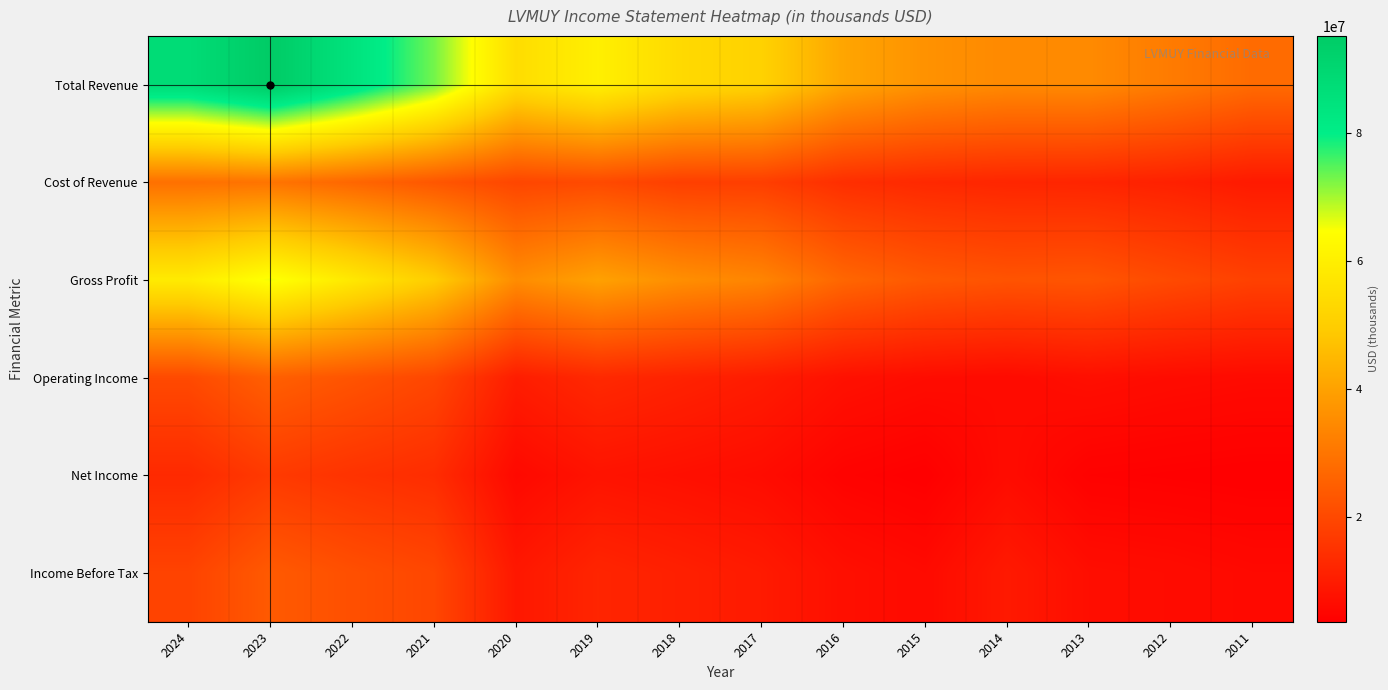

Reading right to left, list all the values displayed in this chart.

Total Revenue: 2011=27771200	2012=31382100	2013=34708900	2014=34593400	2015=36405800	2016=40796000	2017=51196000	2018=53613500	2019=60228900	2020=54619000	2021=73029700	2022=84625400	2023=95228300	2024=87672600
Cost of Revenue: 2011=9498500	2012=11066200	2013=11958400	2014=12195400	2015=12814100	2016=14147300	2017=17751000	2018=17889900	2019=20337800	2020=19414100	2021=23149100	2022=26705100	2023=29707100	2024=28903600
Gross Profit: 2011=18272700	2012=20315900	2013=22750500	2014=22398000	2015=23591700	2016=26648700	2017=33445000	2018=35723600	2019=39891100	2020=35204900	2021=49880600	2022=57920300	2023=65521200	2024=58769000
Operating Income: 2011=6049800	2012=6442500	2013=7055200	2014=6132100	2015=6516800	2016=7490800	2017=9929200	2018=11407100	2019=12878500	2020=10210400	2021=19490500	2022=22458100	2023=25180700	2024=20270200
Net Income: 2011=3597700	2012=3847300	2013=4118500	2014=6377200	2015=3647300	2016=4411600	2017=6442100	2018=7275000	2019=8047400	2020=5751700	2021=13688200	2022=15051800	2023=16772400	2024=12993100
Income Before Tax: 2011=5765800	2012=6429000	2013=6818300	2014=9459600	2015=6094200	2016=7145800	2017=9671000	2018=10864400	2019=12023300	2020=9008000	2021=19570100	2022=21495100	2023=23903000	2024=18754500